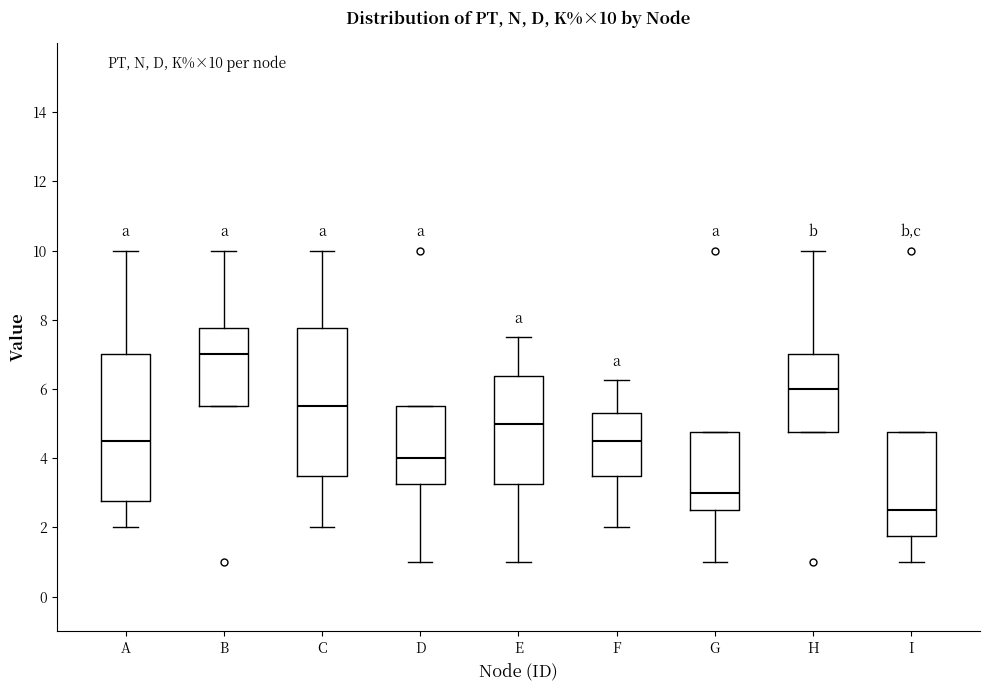

Which box's median line is the lowest?

I